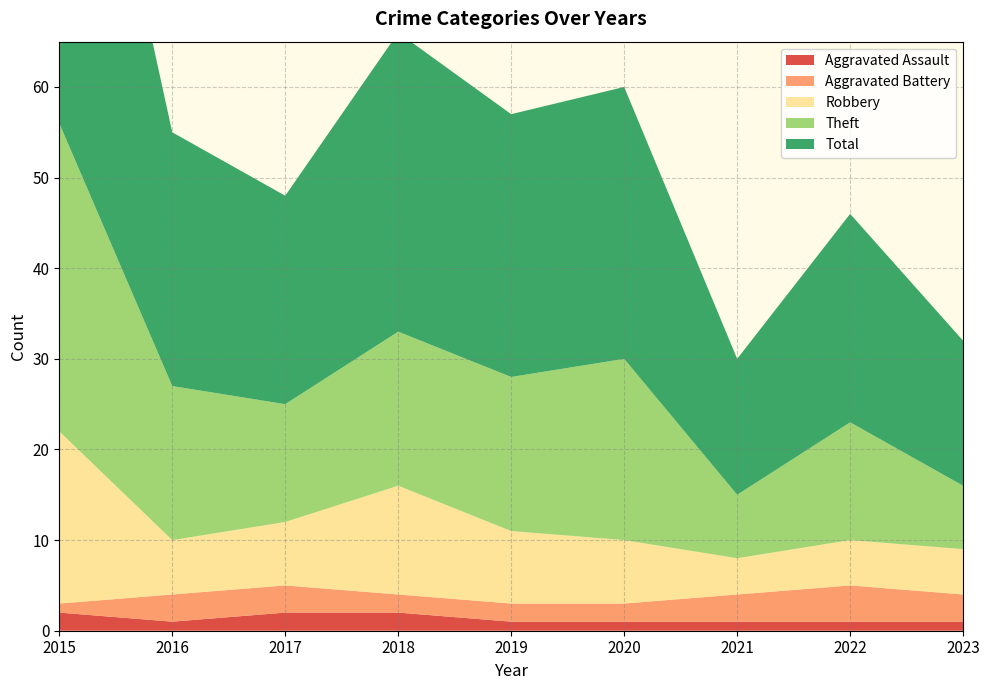

The value of Total at 2019 is 19. True or false?

False